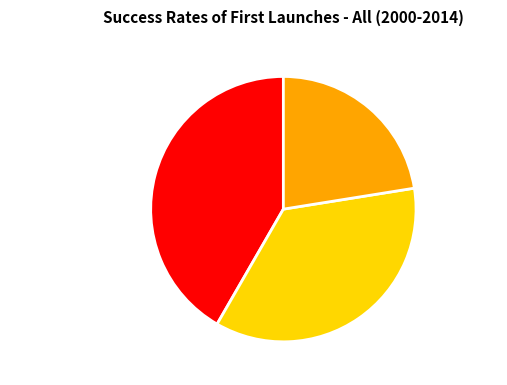

How many slices are in this pie chart?

3